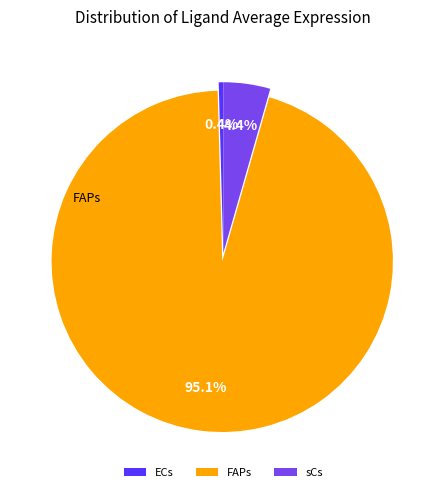

Does any single category account for the majority?

Yes